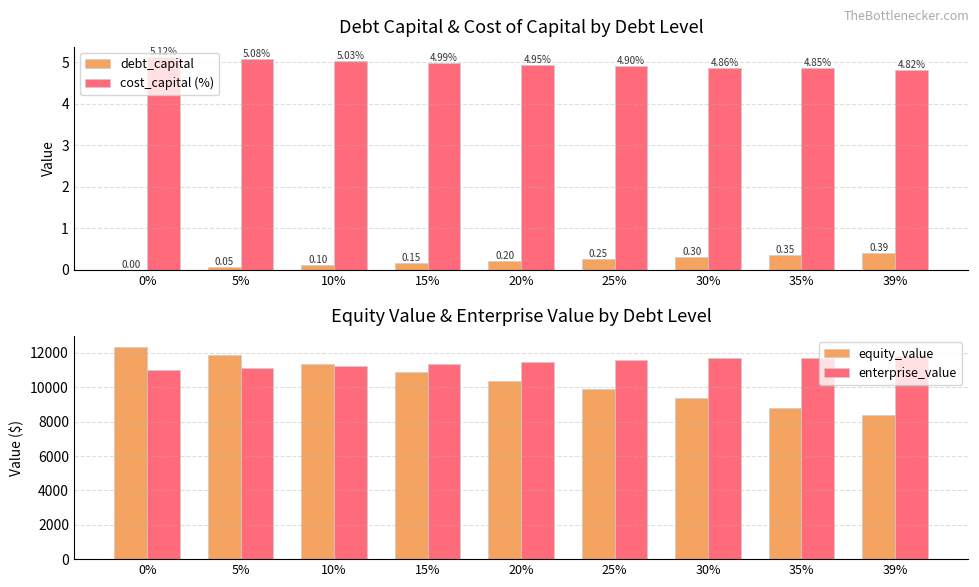

The debt_capital series shows 0.1 at 10%. True or false?

True